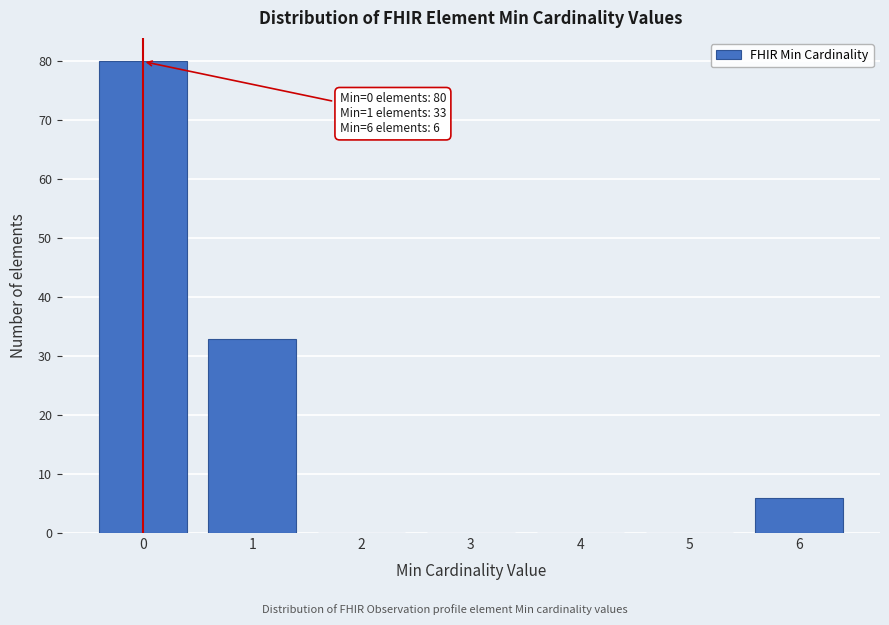

Reading left to right, list all the values displayed in this chart.

0=80	1=33	2=0	3=0	4=0	5=0	6=6